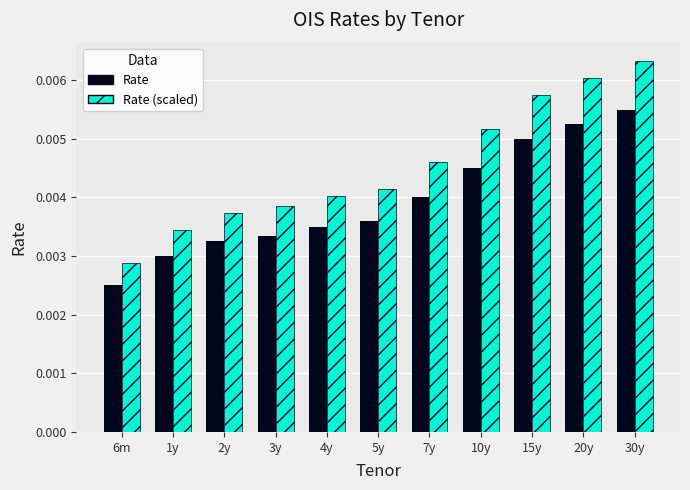

At which label does Rate (scaled) reach its peak?

30y